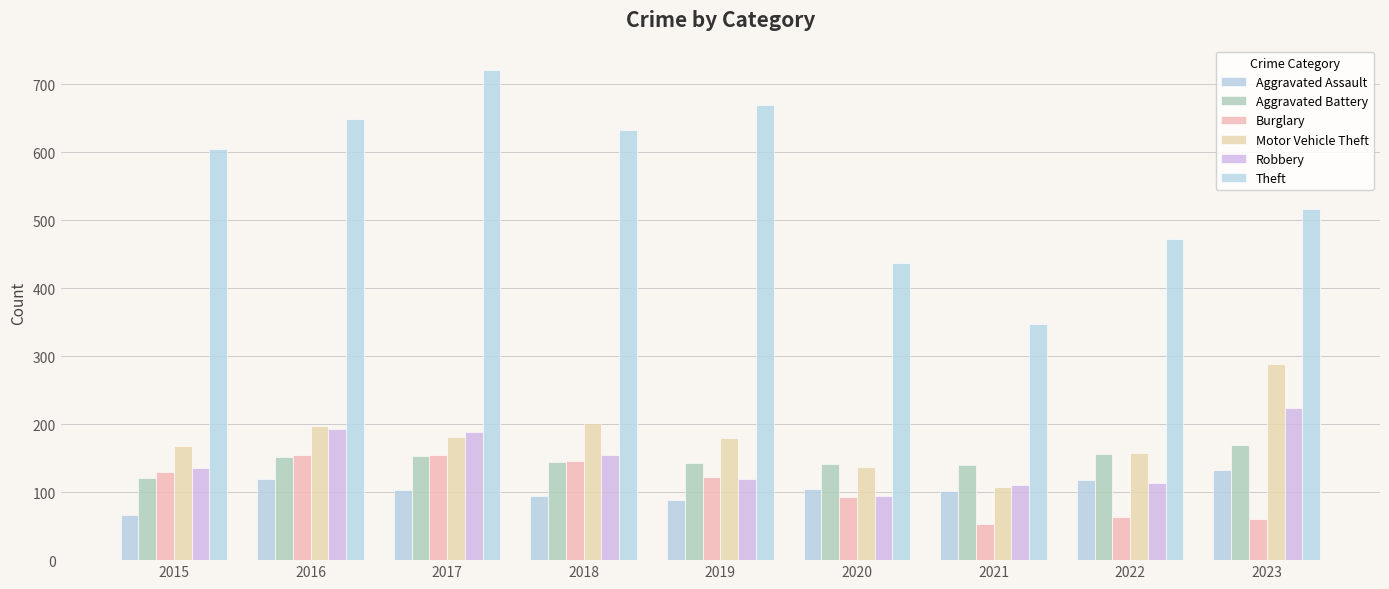

What is the maximum value for Theft?

721